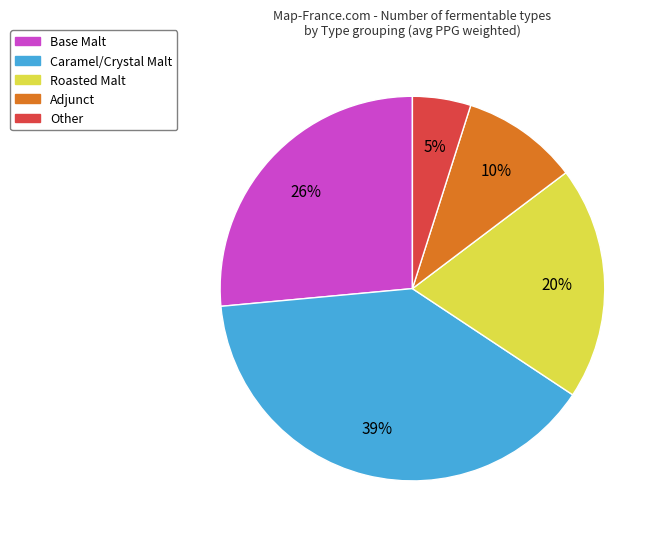

Which slice is the largest?

Caramel/Crystal Malt